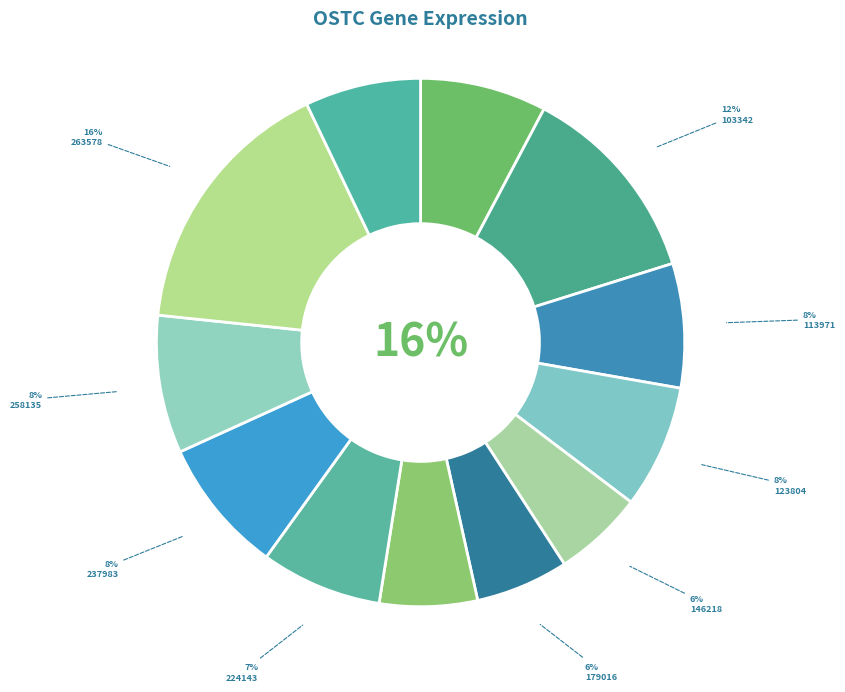

To the nearest percent, what percentage of the pie is 273919?

7%